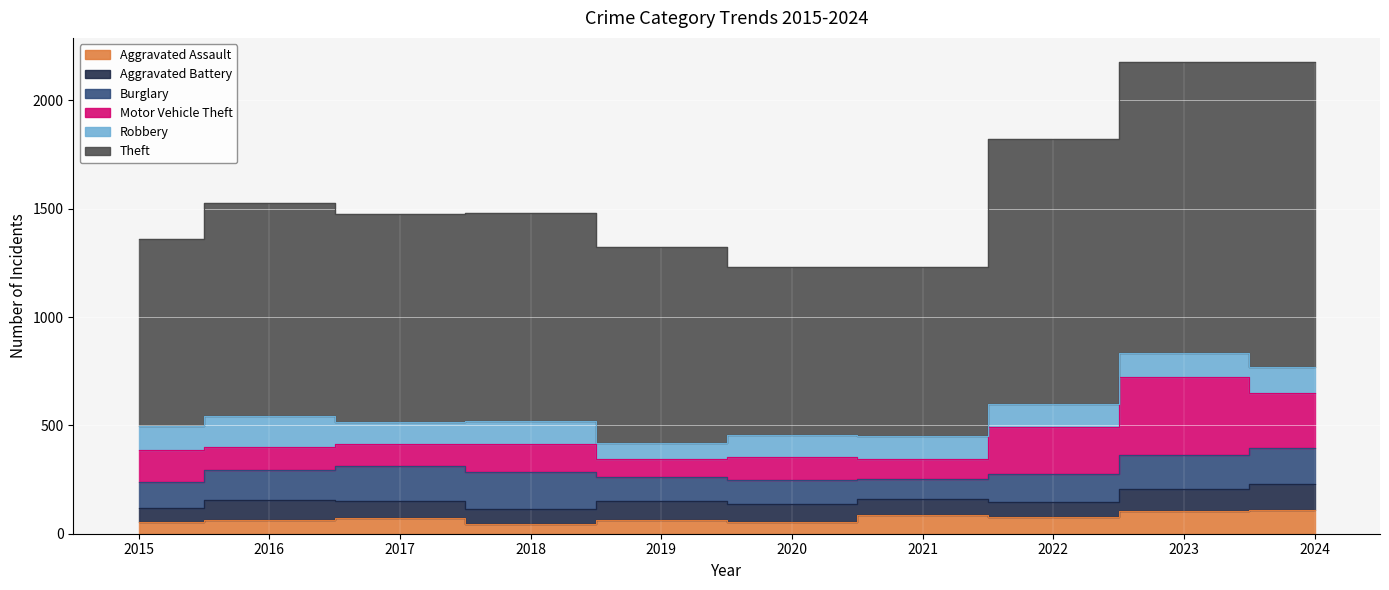

The Aggravated Assault series shows 98 at 2017. True or false?

False